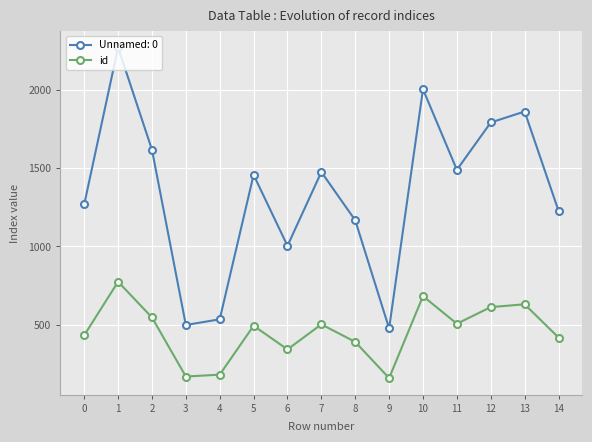

Between 0 and 6, which series saw the biggest shift?

Unnamed: 0